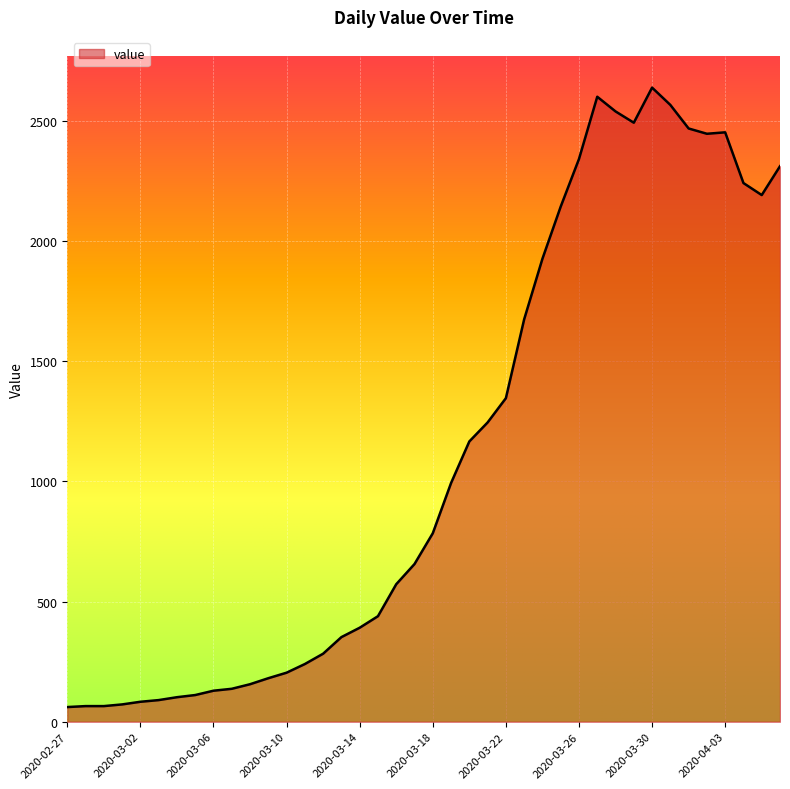

What is the maximum value shown in the chart?

2638